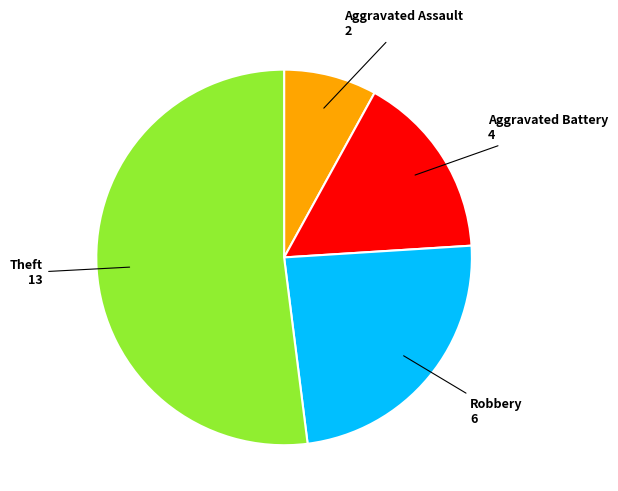

Is there any slice that represents more than half of the pie?

Yes